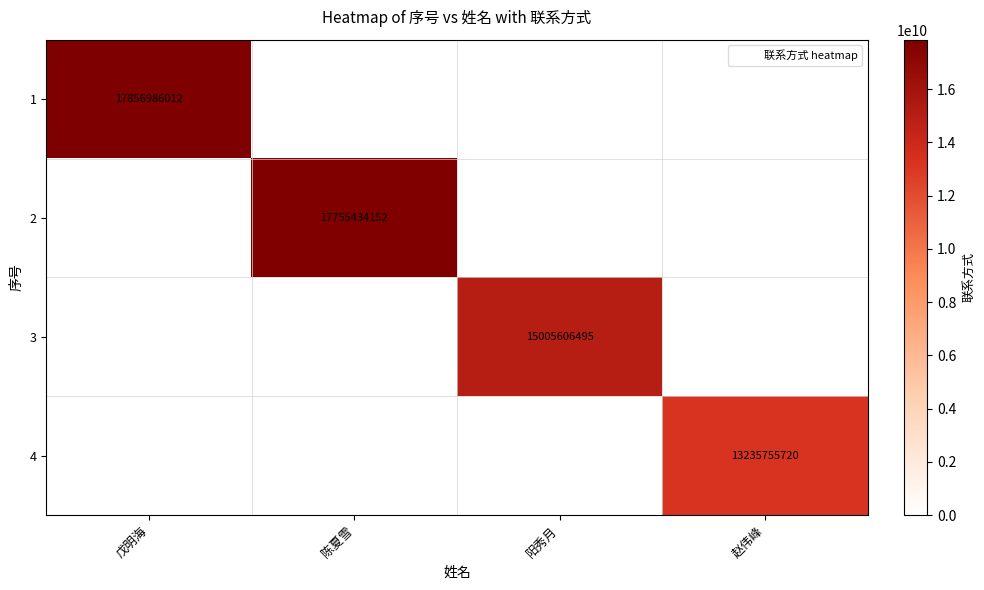

Is the value of 1 at 阳秀月 greater than the value of 2 at 赵伟峰?

No